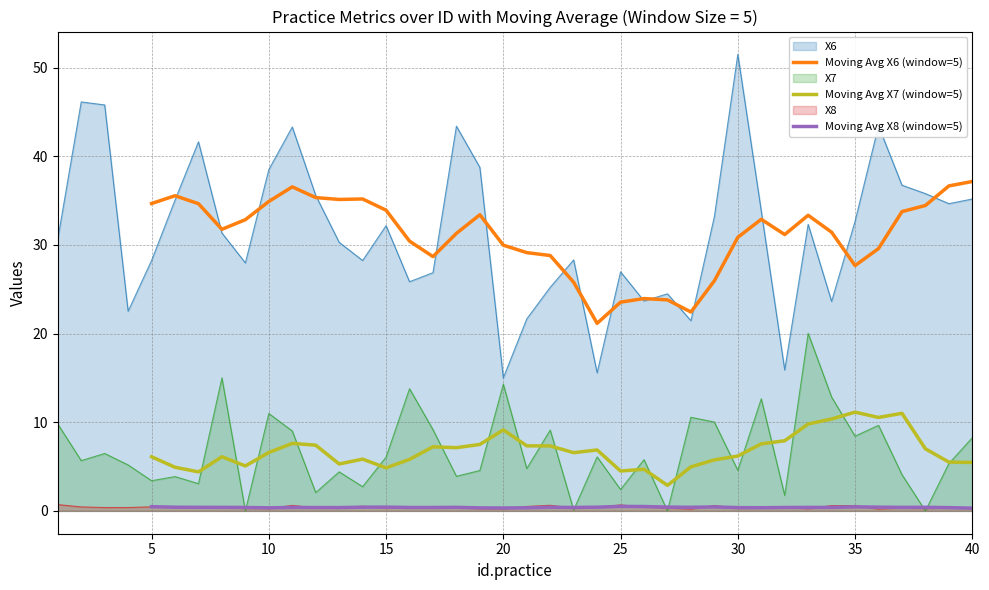

How many interior local valleys does the Moving Avg X7 (window=5) series have?

9